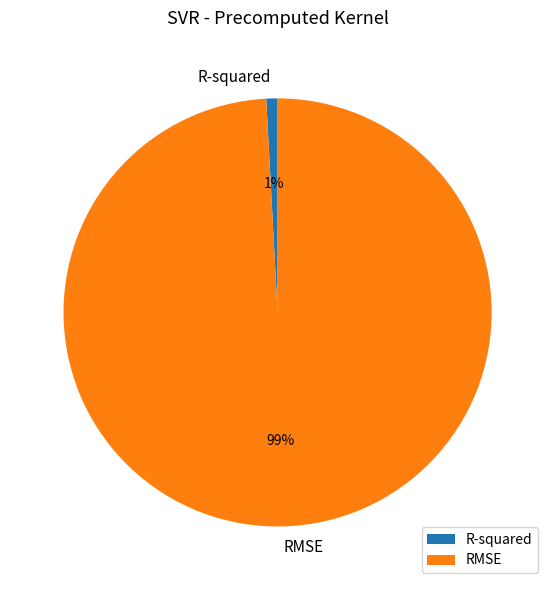

True or false: R-squared accounts for 8% of the total.

False